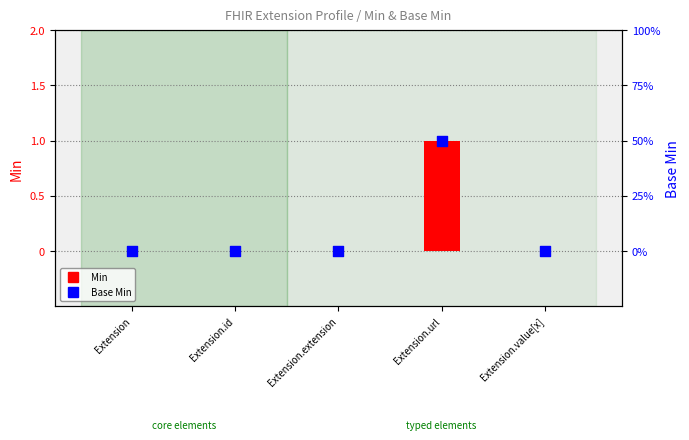

What are all the series names shown in the legend?

Min, Base Min